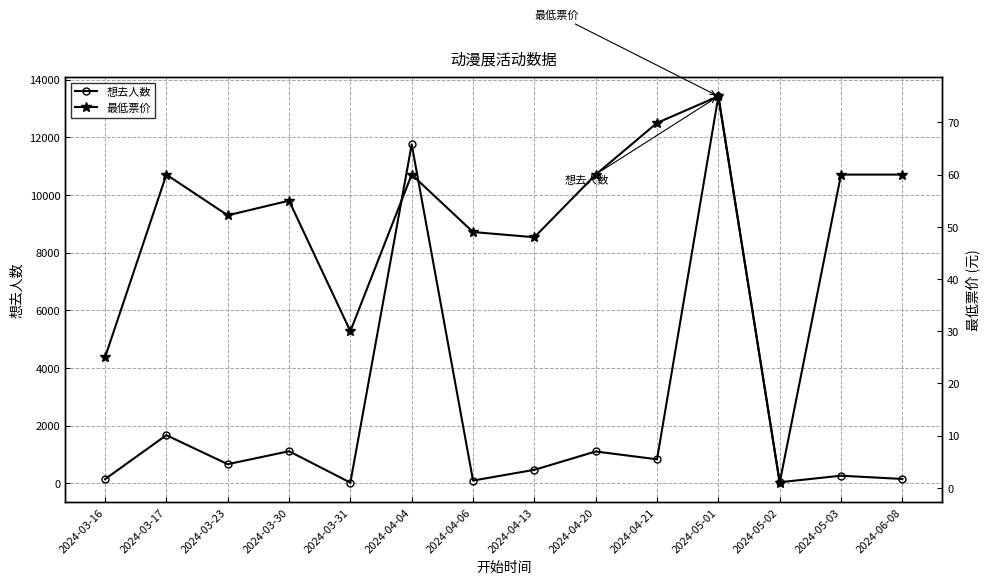

Reading right to left, what are all the values shown in this chart?

想去人数: 150.0	263.0	36.0	13421.0	832.0	1103.0	467.0	95.0	11752.0	23.0	1112.0	662.0	1669.0	143.0
最低票价: 60.0	60.0	1.0	75.0	69.9	60.0	48.0	49.0	60.0	30.0	55.0	52.2	60.0	25.0